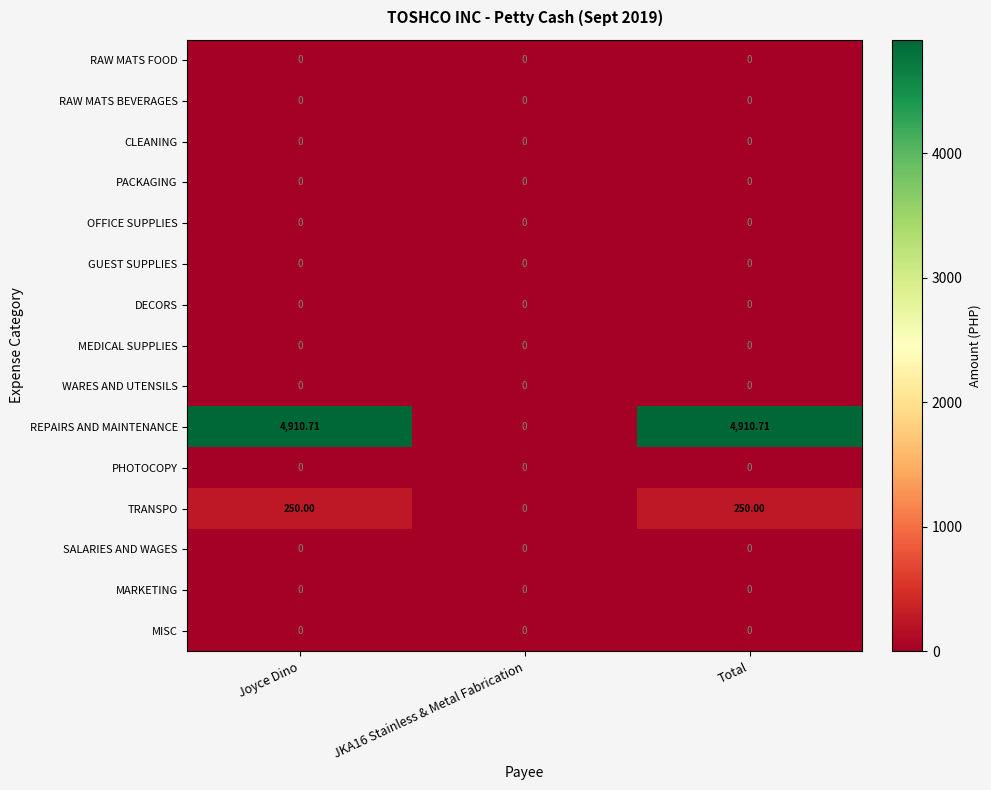

Which series has the largest total across all categories?

REPAIRS AND MAINTENANCE